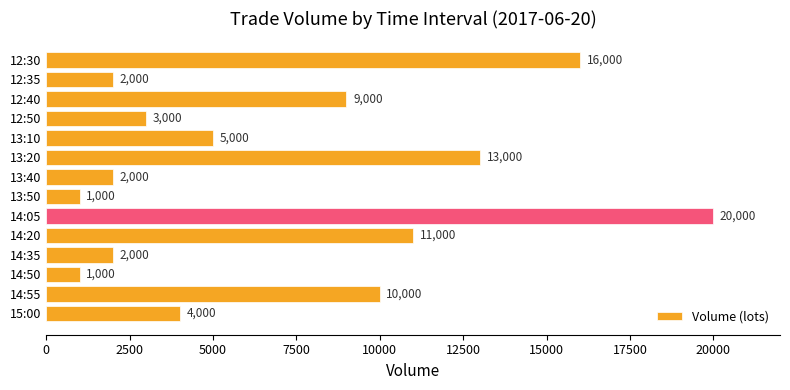

True or false: the data shows 16000 at 12:30.

True